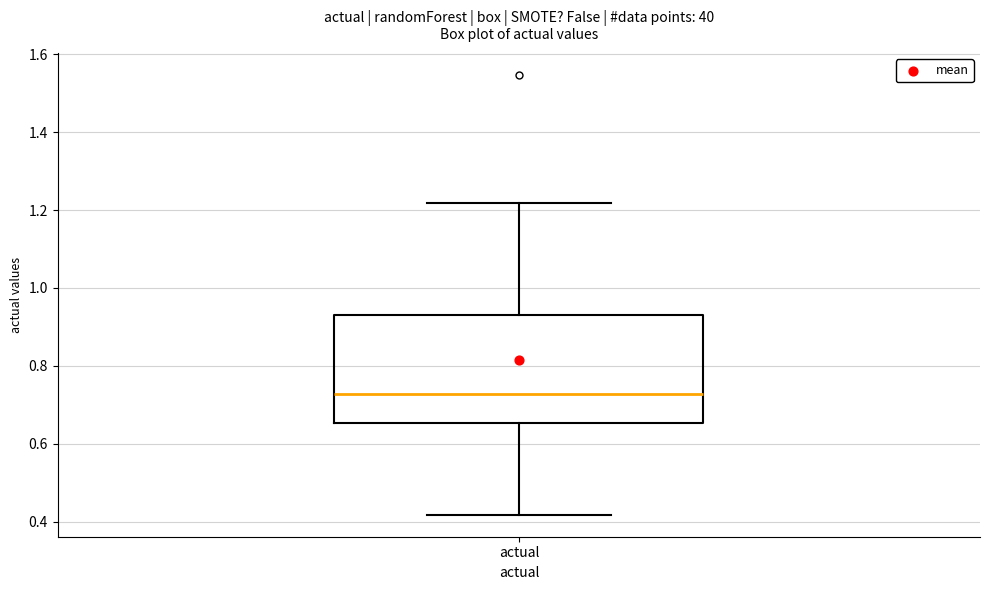

Read this box plot against the y-axis: the position of the median line, the range covered by the box, and the ends of both whiskers. The values are not printed on the chart, so give them approximately, as read against the axis.

median 0.72, box 0.66 to 0.94, whiskers 0.42 to 1.22